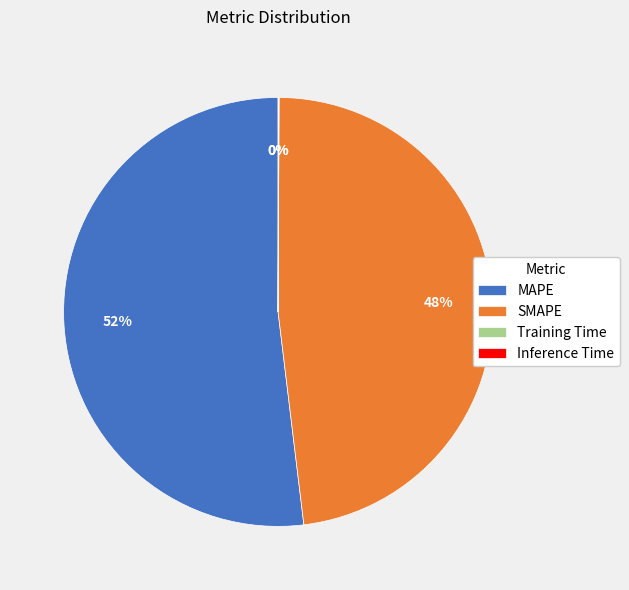

Is there a majority slice in this chart?

Yes